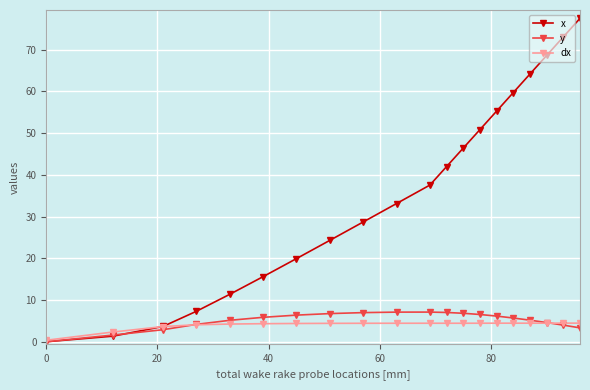

What is the average value of the x series?

36.0